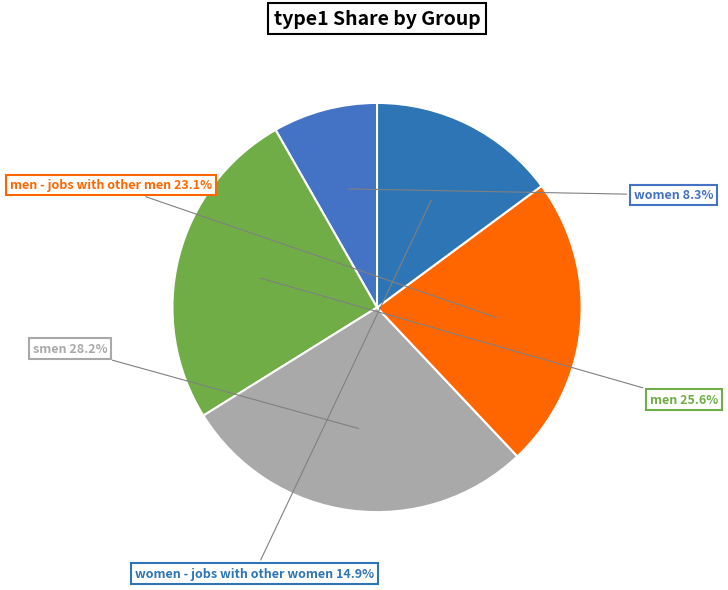

Count the number of slices in the pie.

5